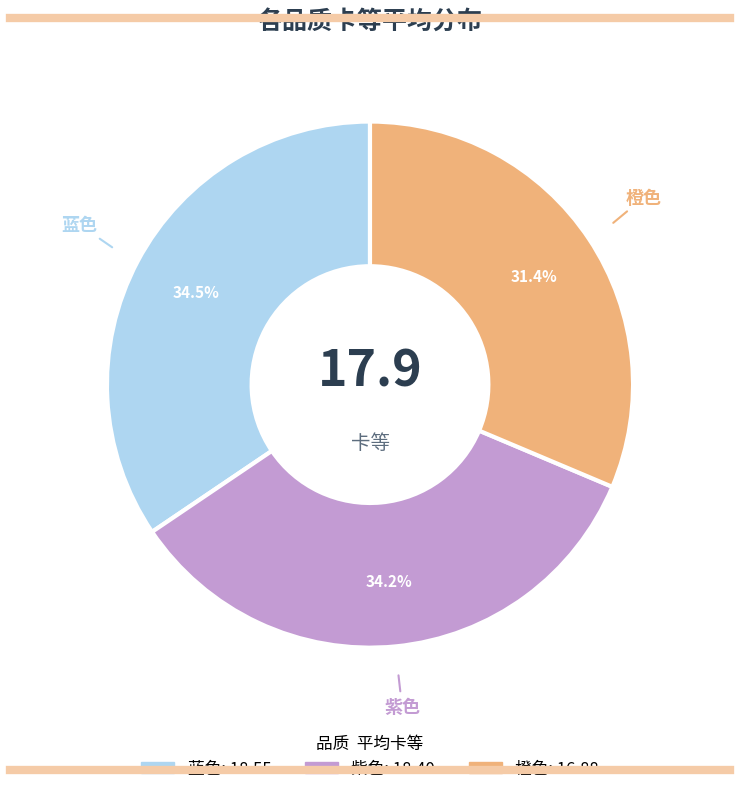

What is the ratio of the value at 橙色 to the value at 蓝色?

0.9